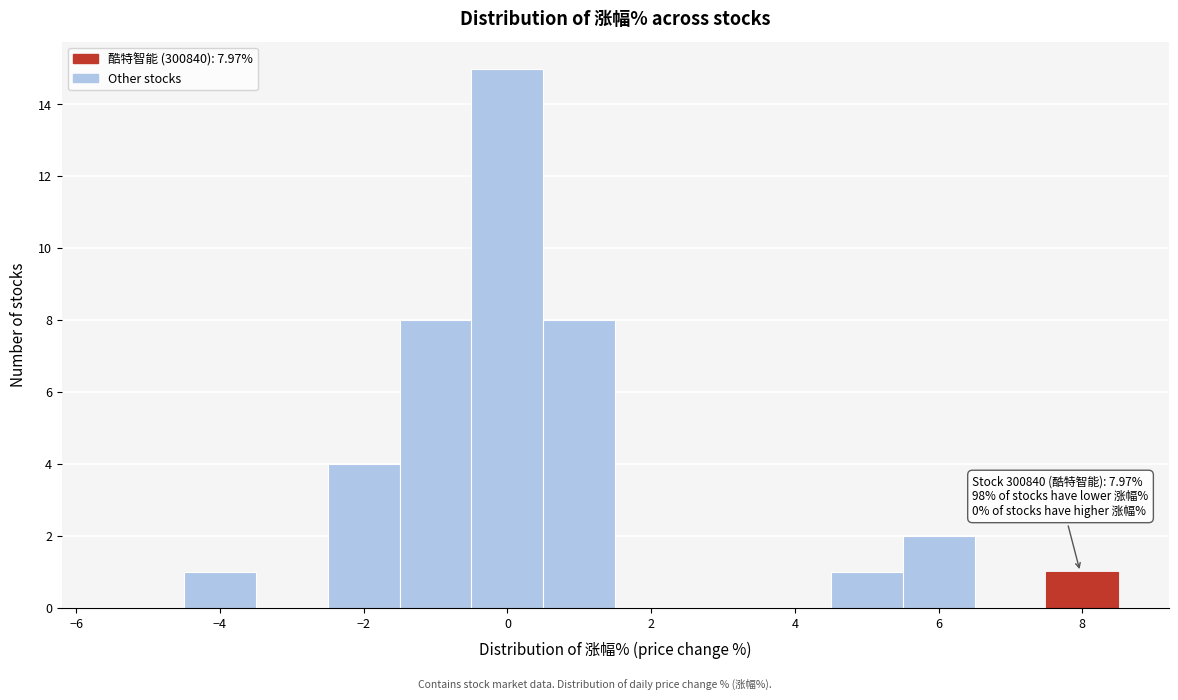

Over which range of the x-axis is the bar tallest?

-0.5 to 0.5